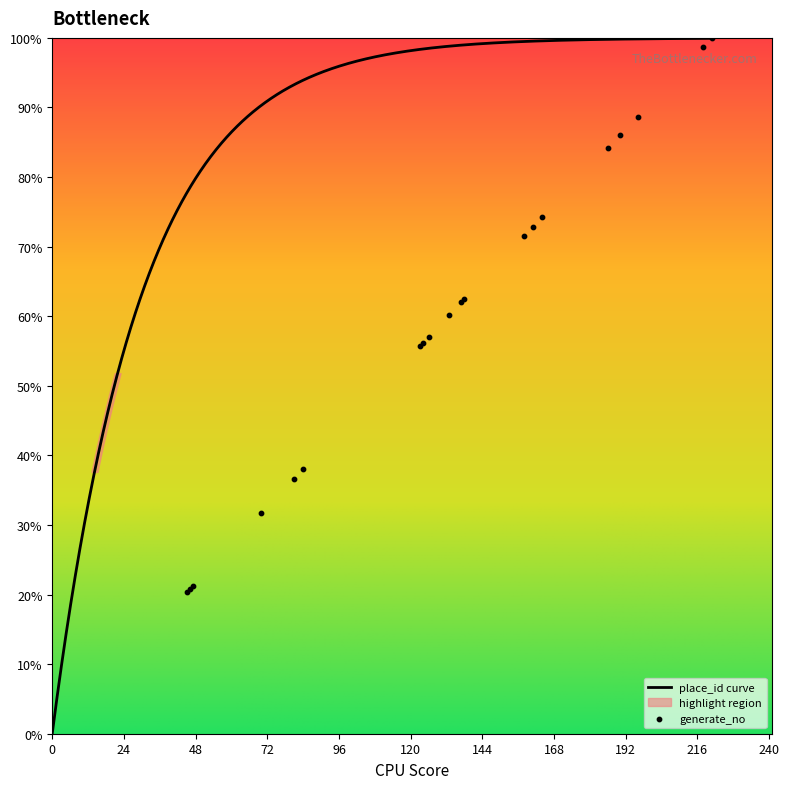

Between 186 and 138, which is larger?

186